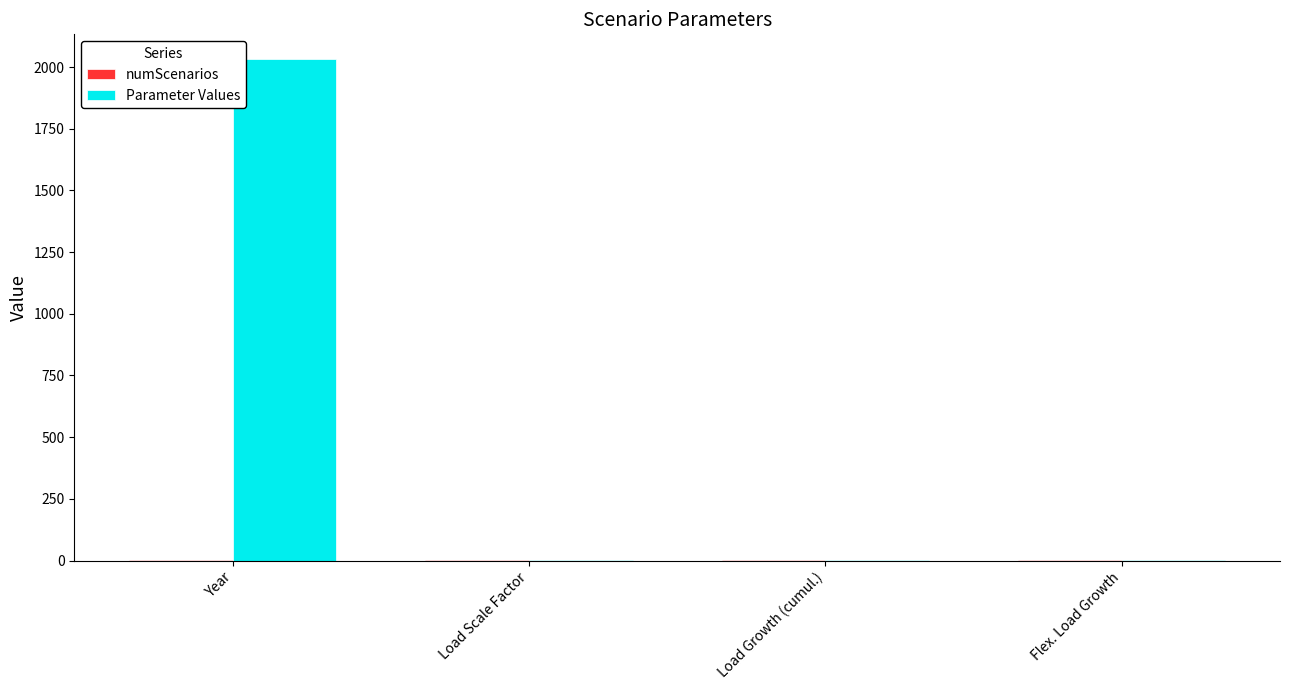

True or false: Parameter Values has a value of 717.0 at Year.

False